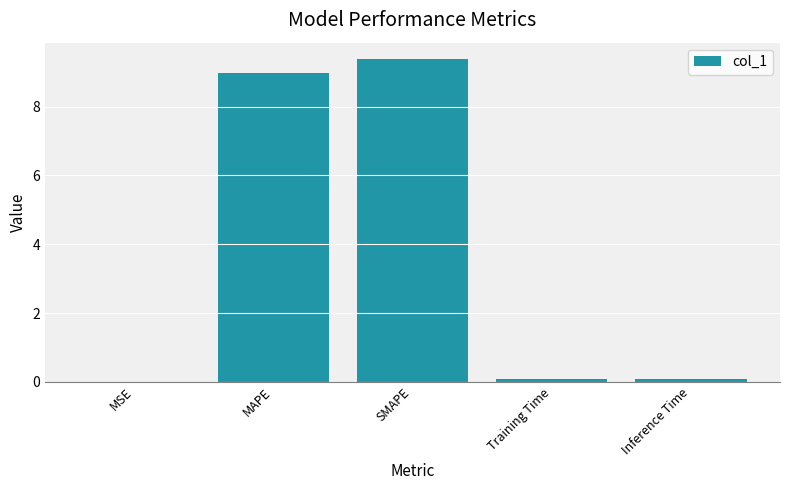

What is the sum of all values?

18.5